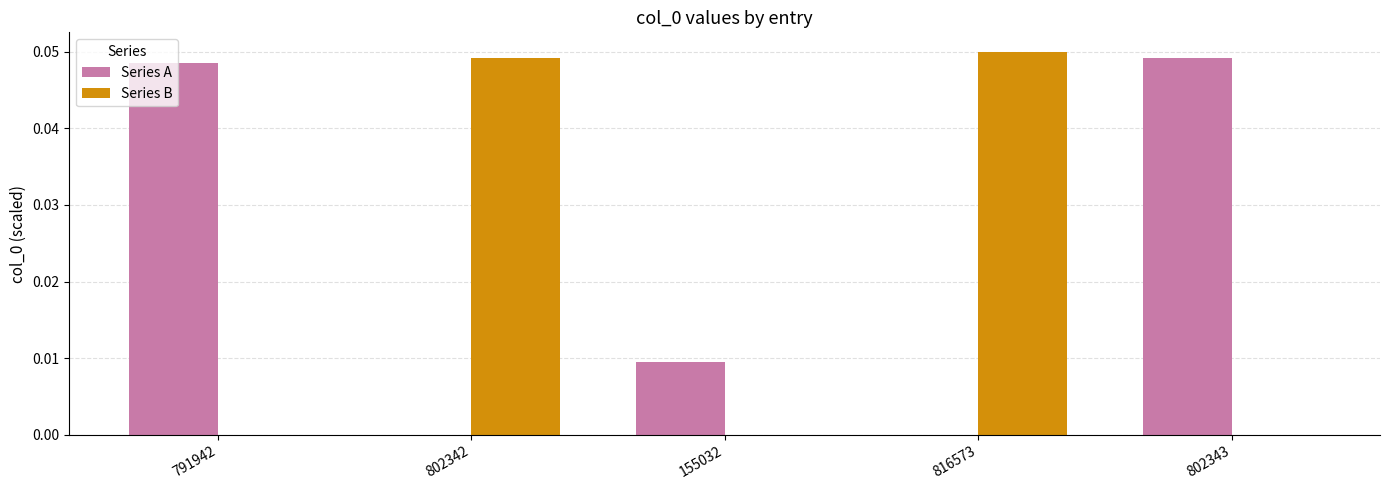

Count the number of categories in the chart.

5